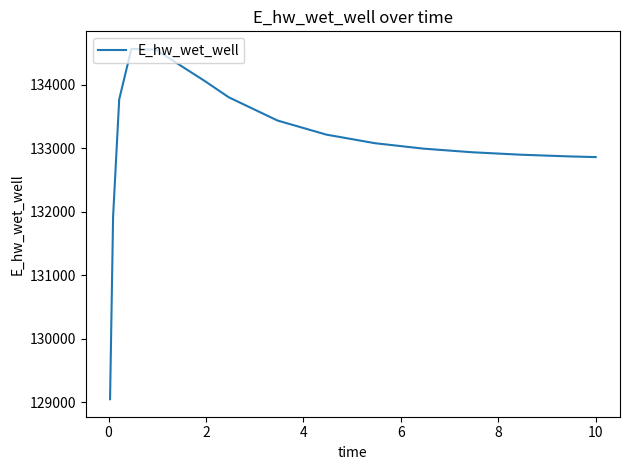

What is the difference between the maximum and minimum values?

5521.0